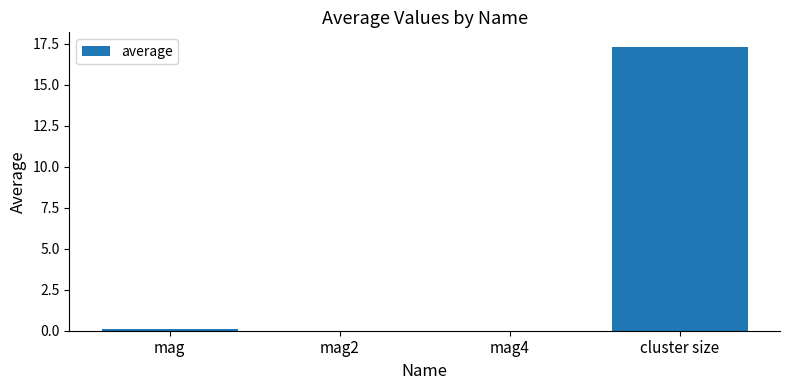

What is the sum of all values?

17.4